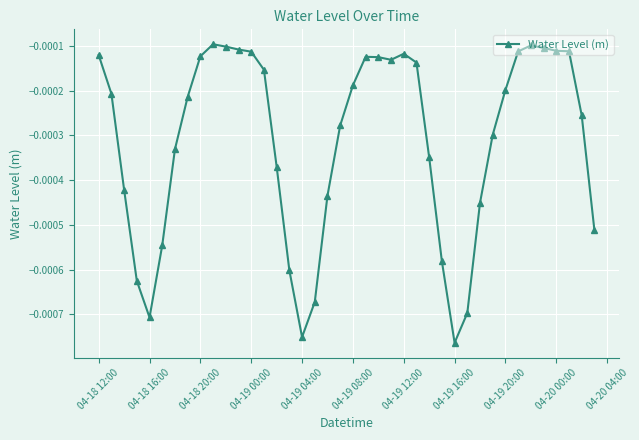

True or false: there are more than 1 points higher than both neighbors.

True